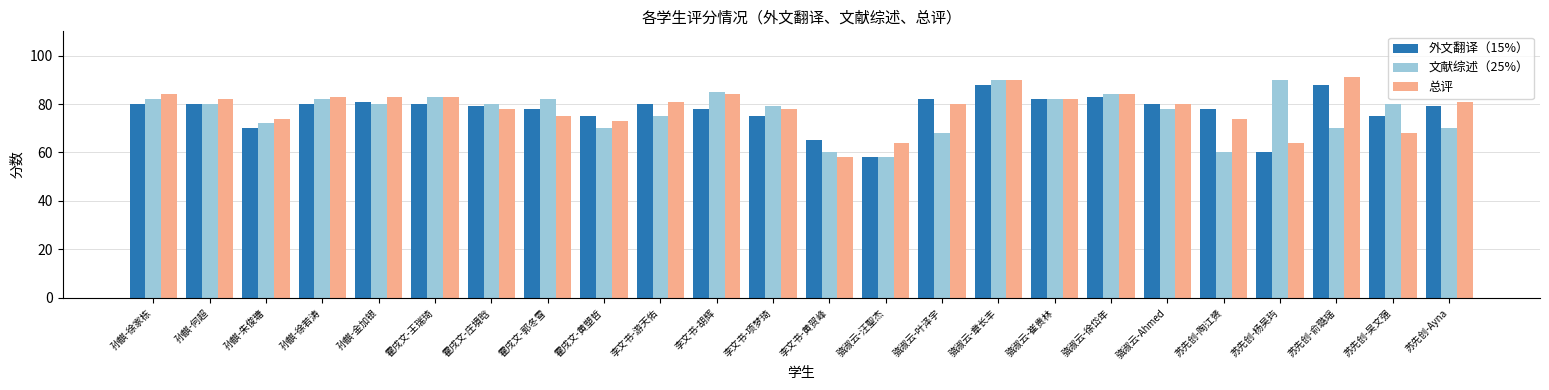

Are the bars horizontal?

No